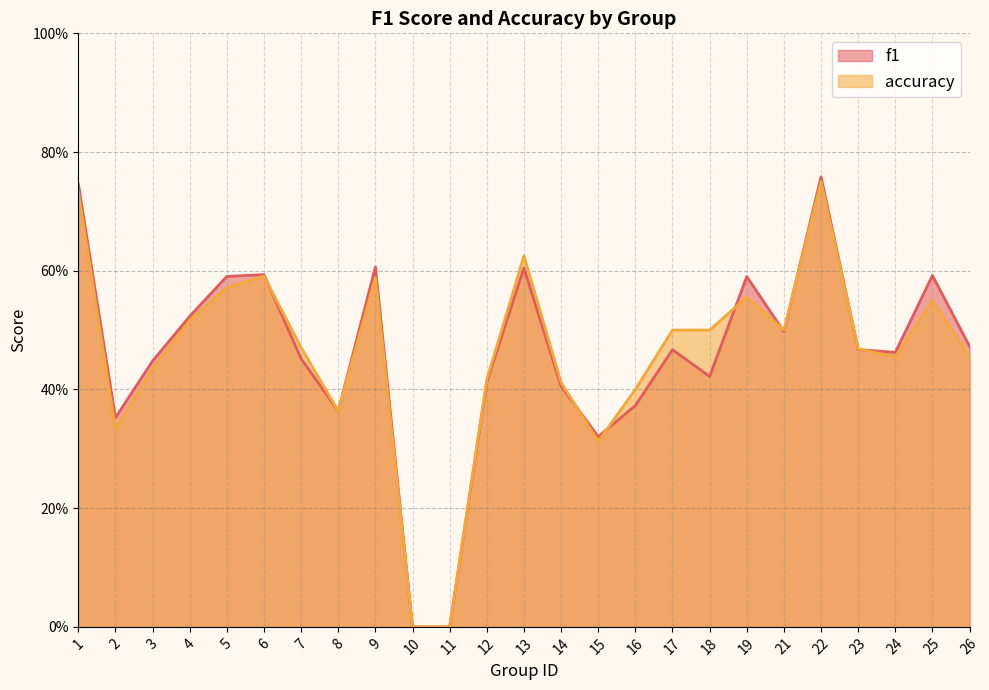

At which label is accuracy closest to 0?

10